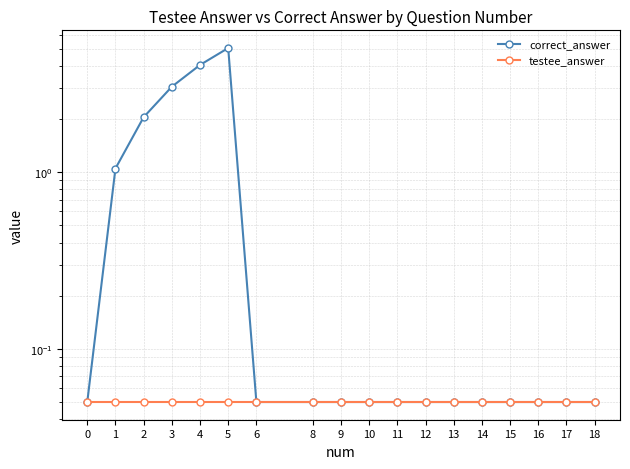

True or false: correct_answer and testee_answer intersect in this chart.

False